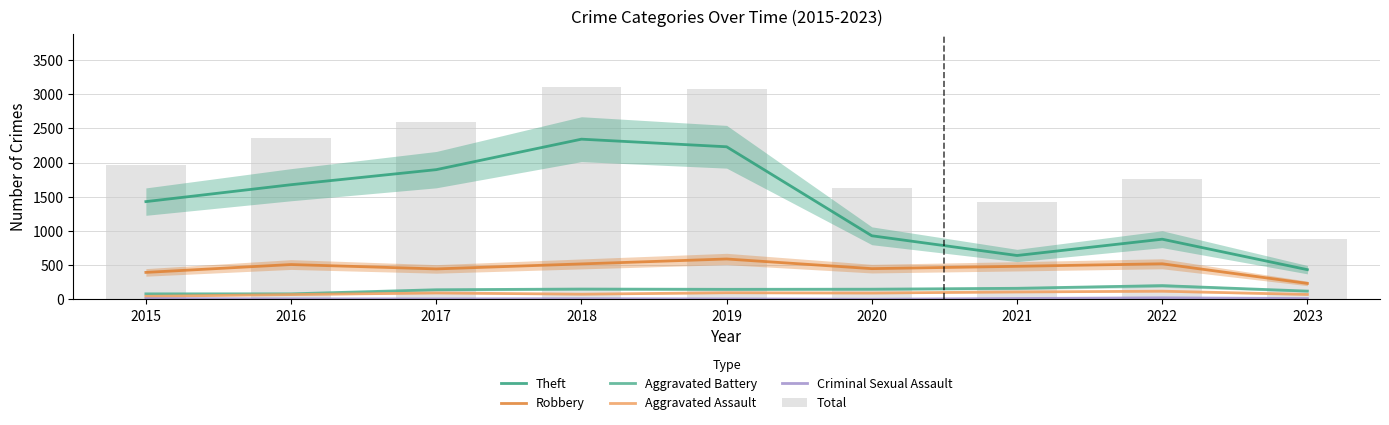

What is the difference between the maximum and minimum values in the Total series?

2218